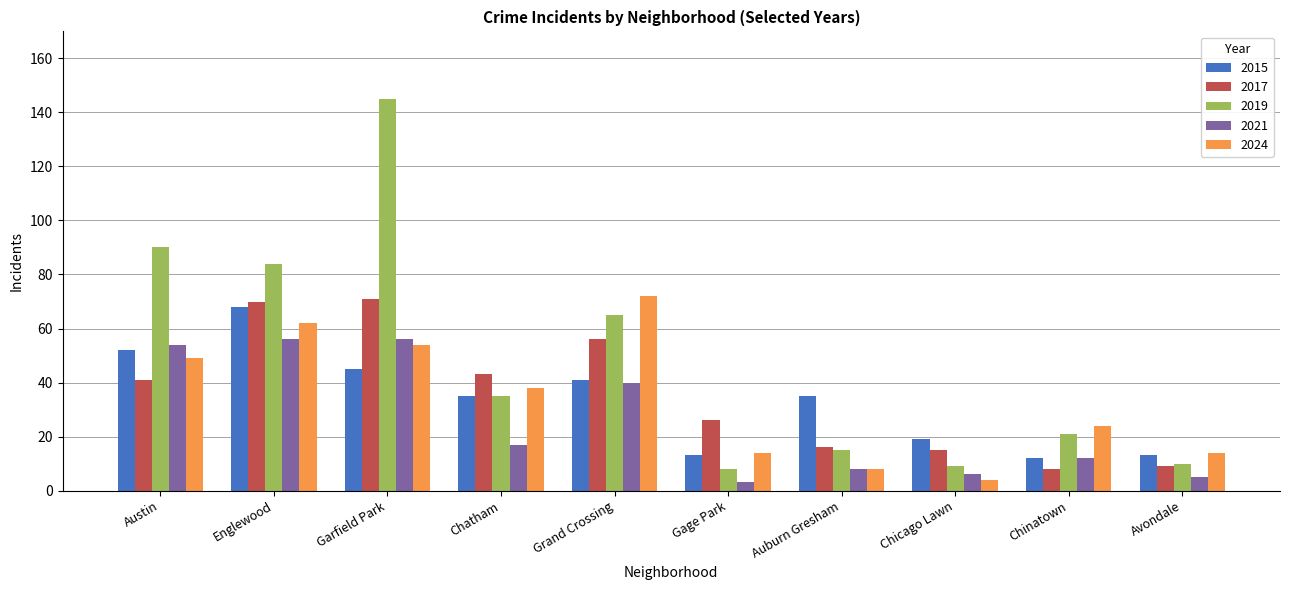

What is the highest value of the 2021 series?

56